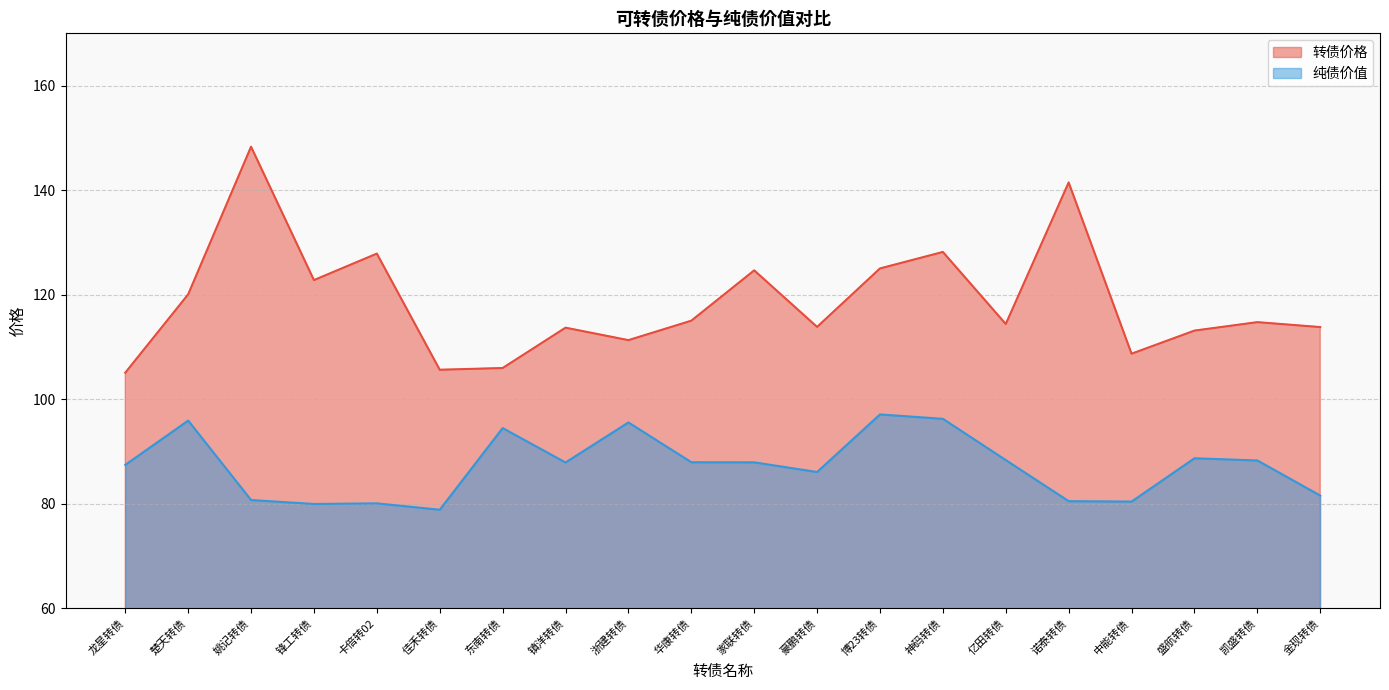

What is the difference between the highest and lowest values at 龙星转债?

17.6